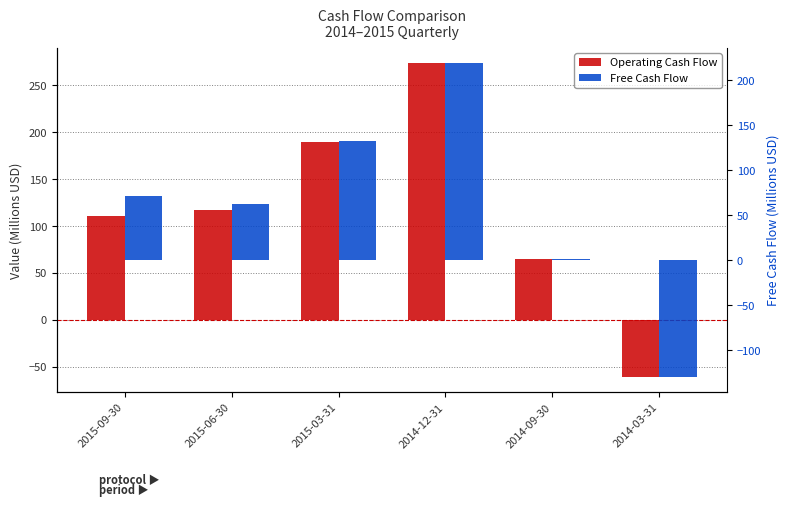

What is the smallest value displayed?

-129.5